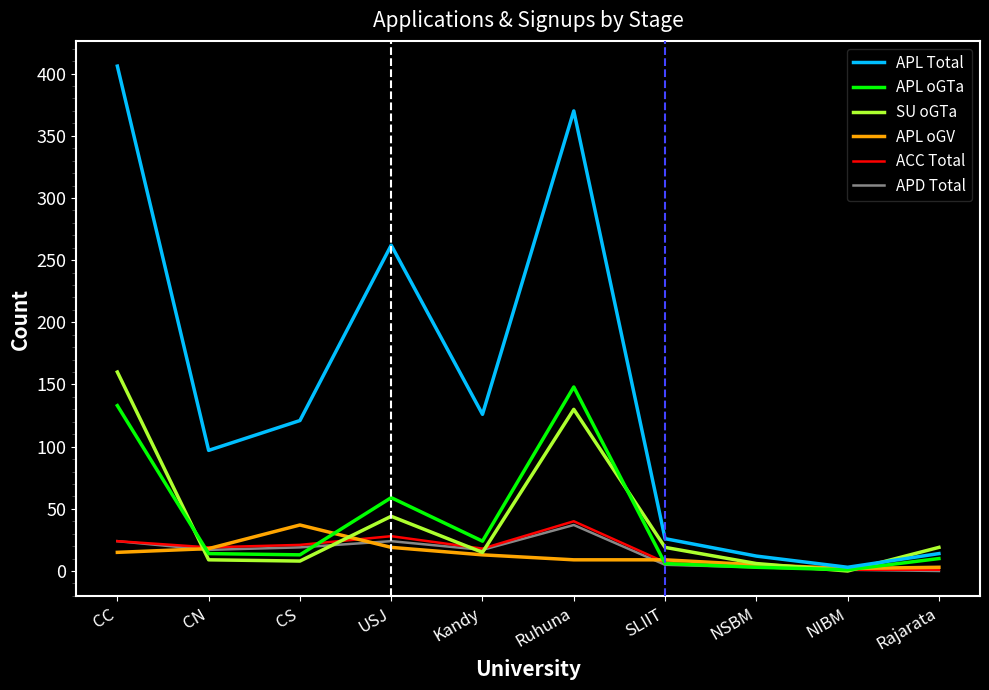

Read the APD Total value at SLIIT.

5